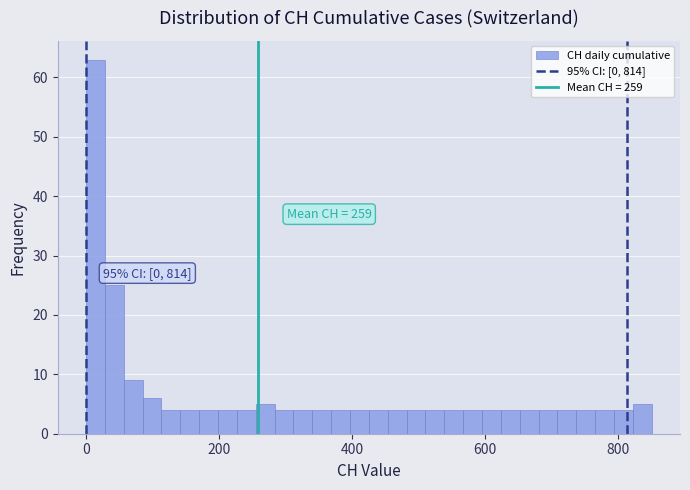

Read against the x-axis, roughly where is the centre of the tallest bar?

20